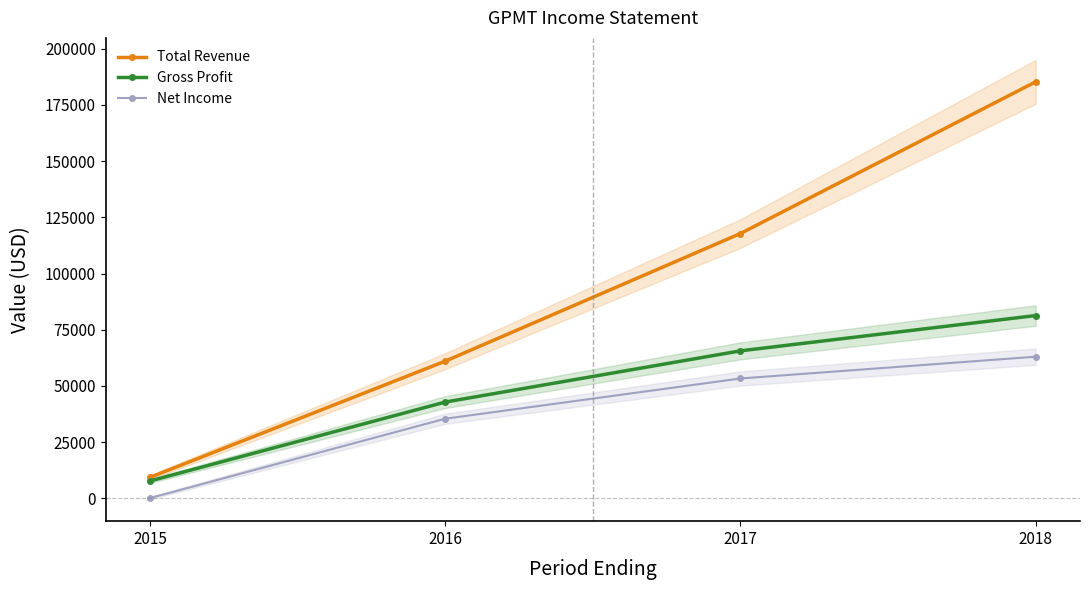

At which label does Total Revenue reach its peak?

2018